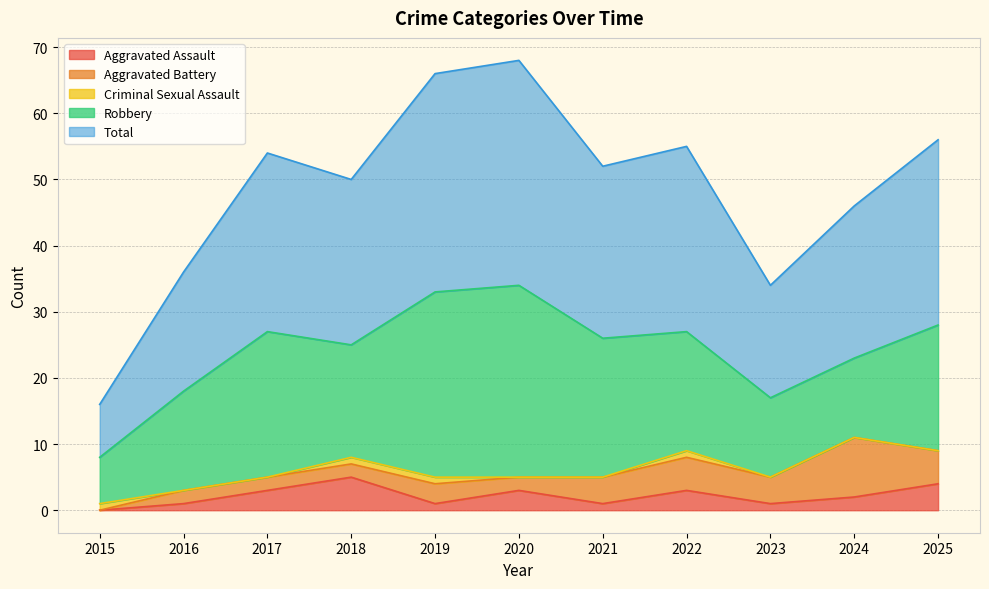

What are all the series names shown in the legend?

Aggravated Assault, Aggravated Battery, Criminal Sexual Assault, Robbery, Total